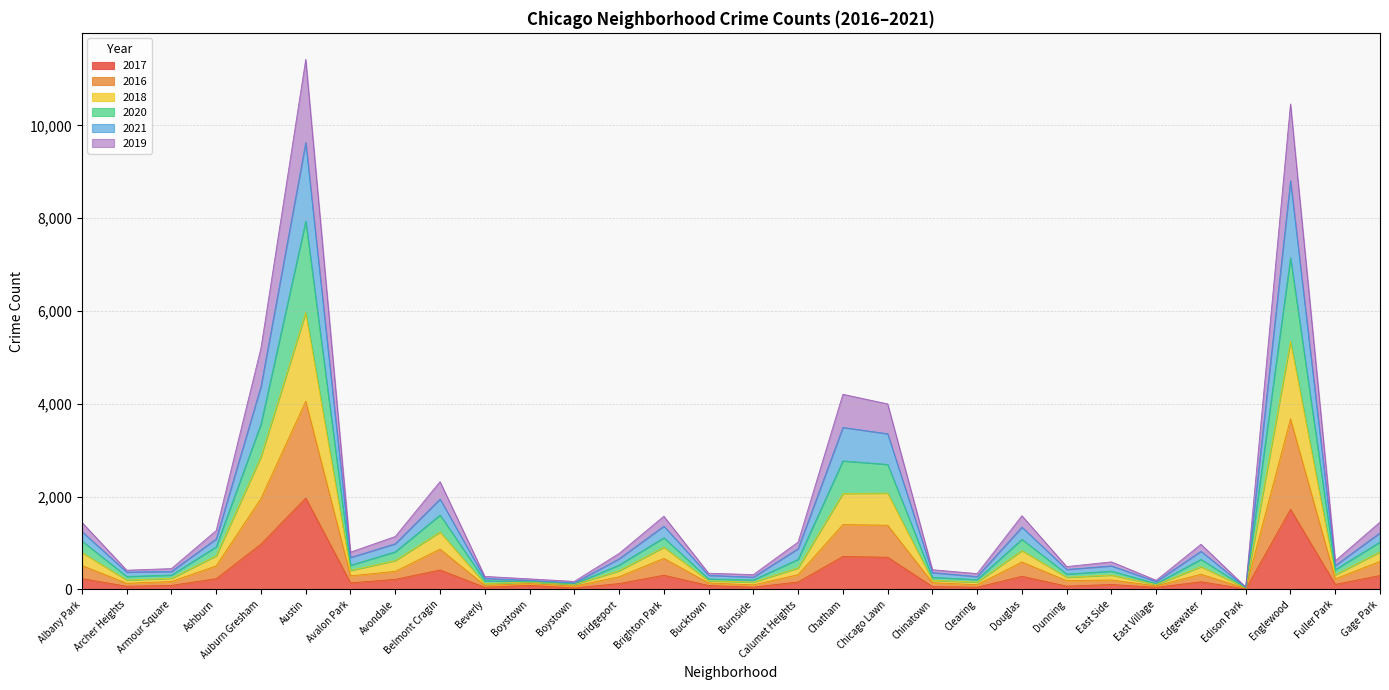

What are all the series names shown in the legend?

2017, 2016, 2018, 2020, 2021, 2019